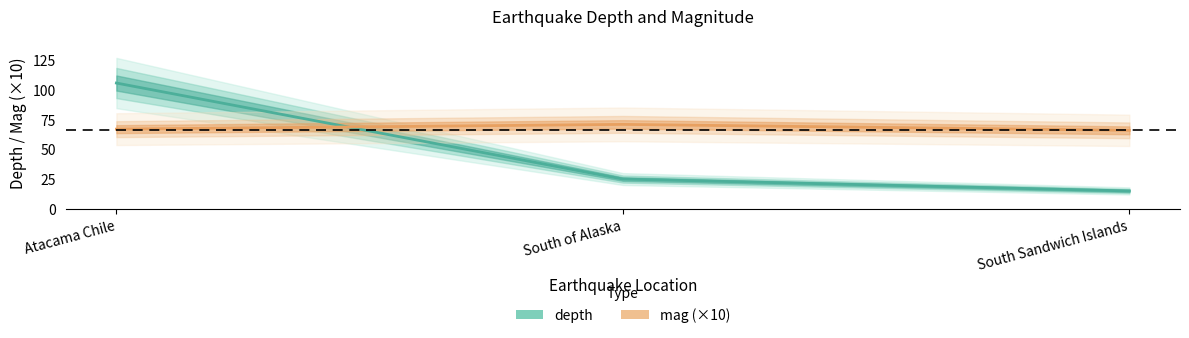

Is it true that depth equals 25.0 at South of Alaska?

True